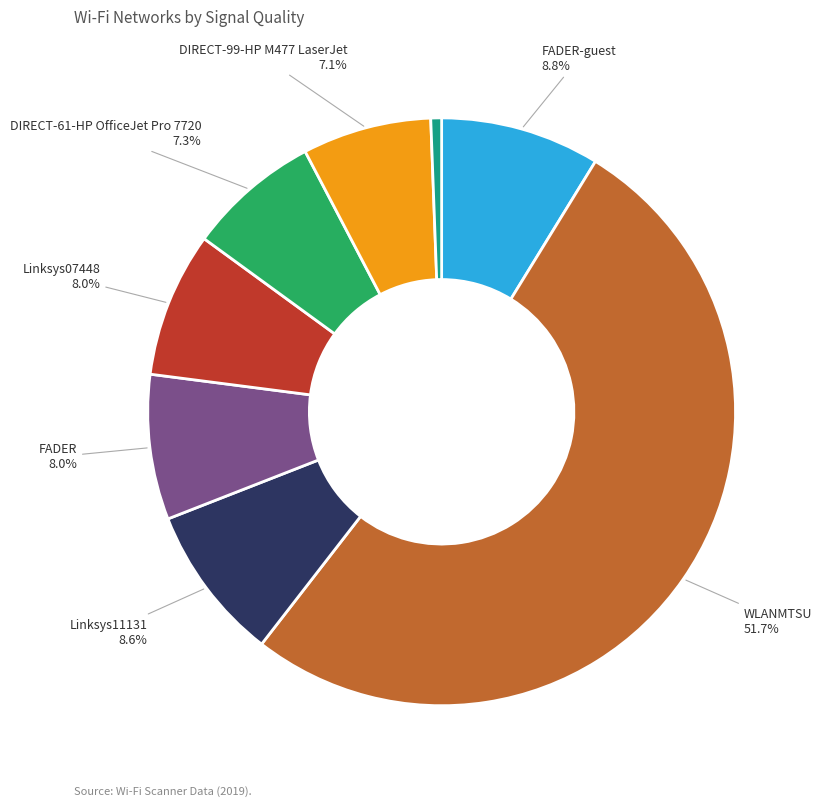

Is there a majority slice in this chart?

Yes